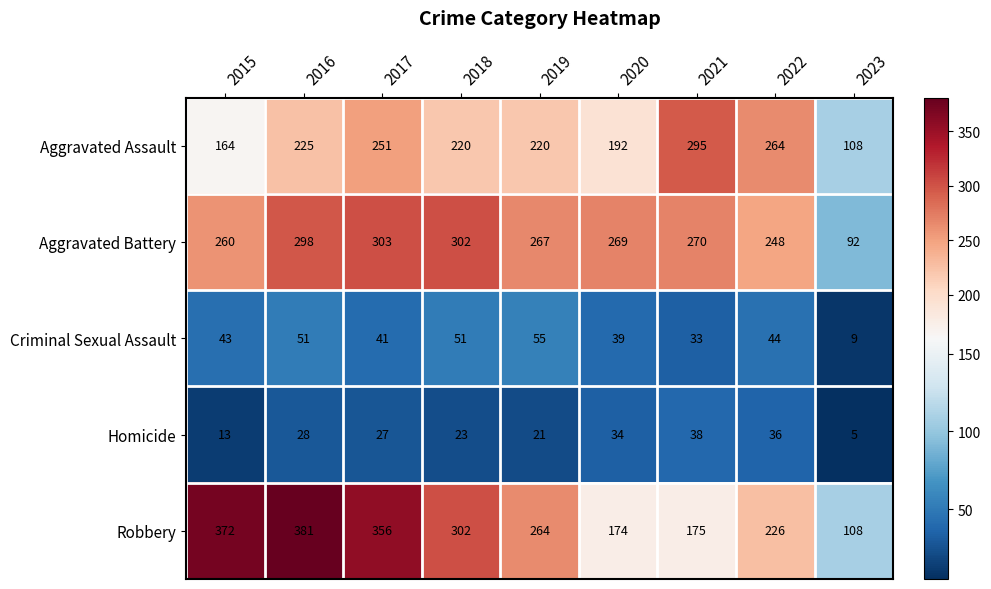

Rank the series at 2019 from highest to lowest value.

Aggravated Battery, Robbery, Aggravated Assault, Criminal Sexual Assault, Homicide